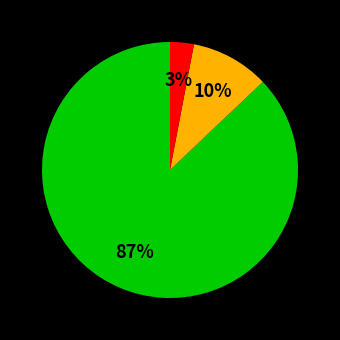

To the nearest percent, what is the average slice percentage?

33%